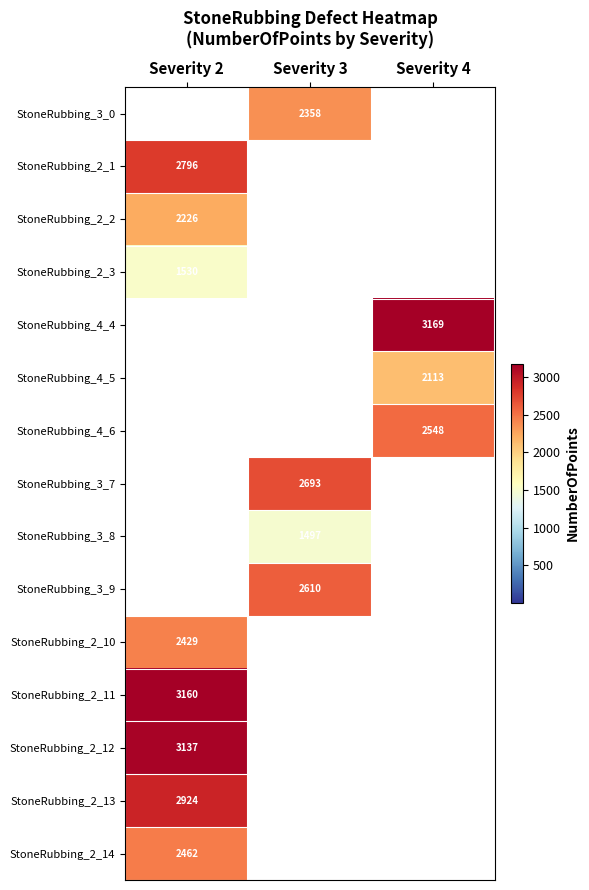

True or false: StoneRubbing_3_7 has a value of 4037 at Severity 3.

False